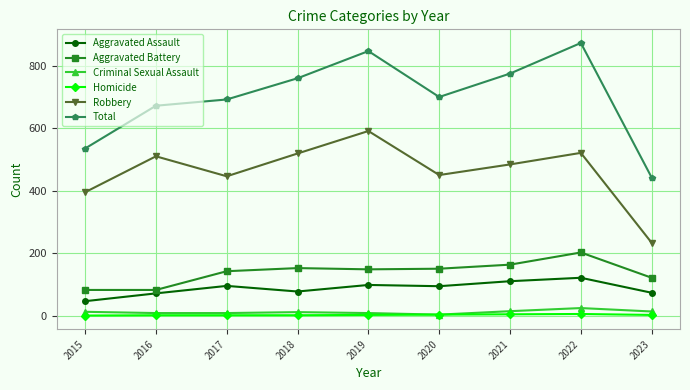

At how many categories does at least one series exceed 613?

7